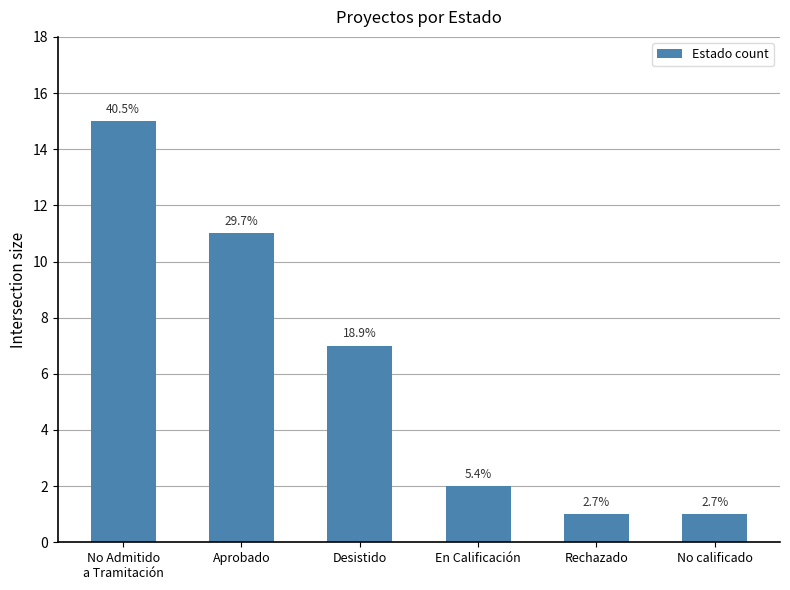

Are the bars horizontal?

No